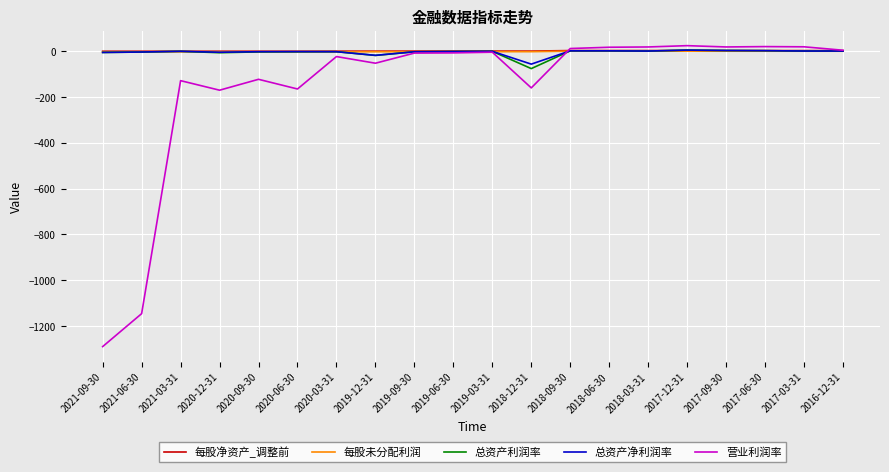

Which series changed the most between 2021-06-30 and 2017-12-31?

营业利润率